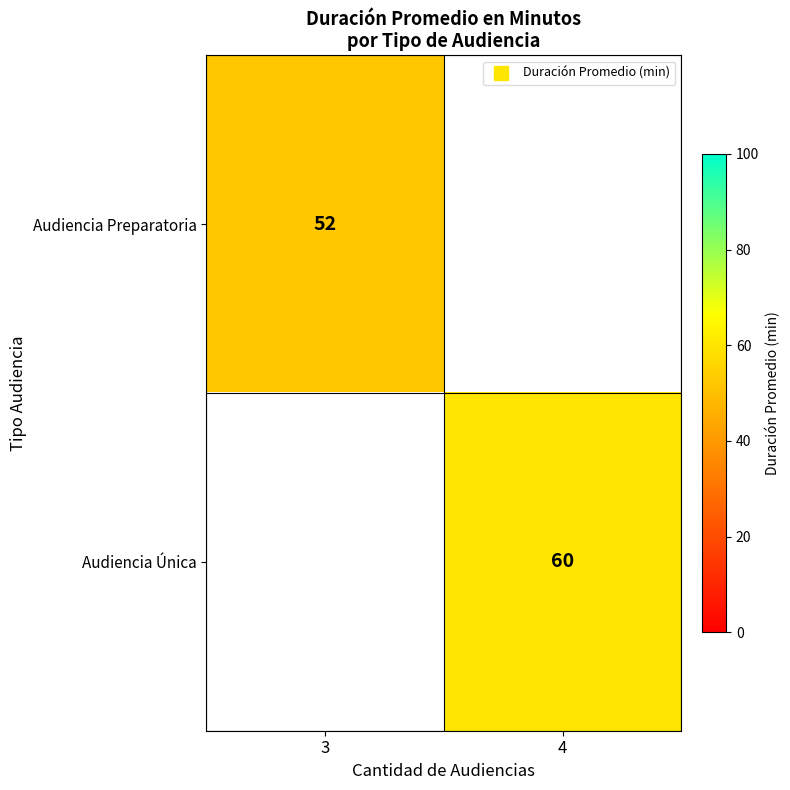

Is it true that Audiencia Única equals 103.5 at 4?

False